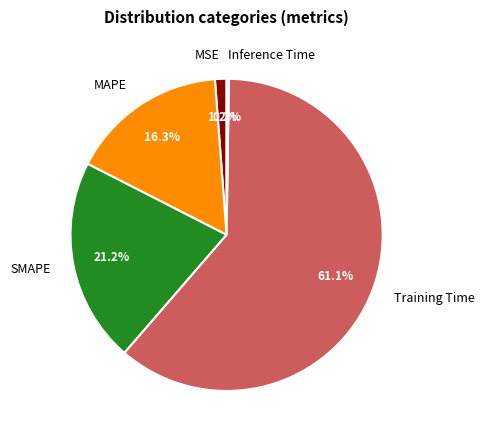

Which slice is the largest?

Training Time